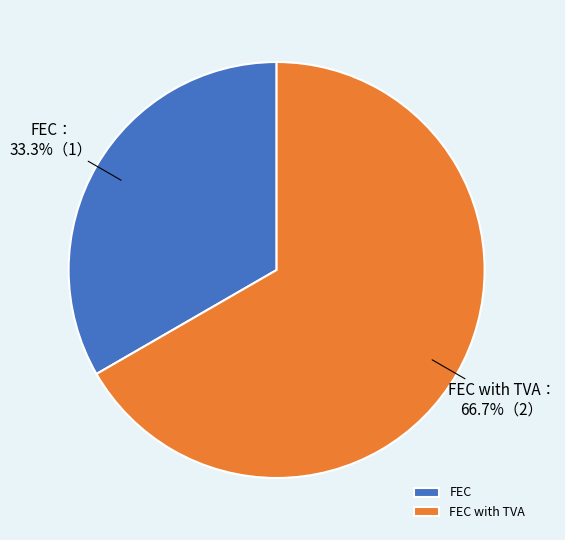

What is the total percentage of FEC with TVA and FEC?

100.0%